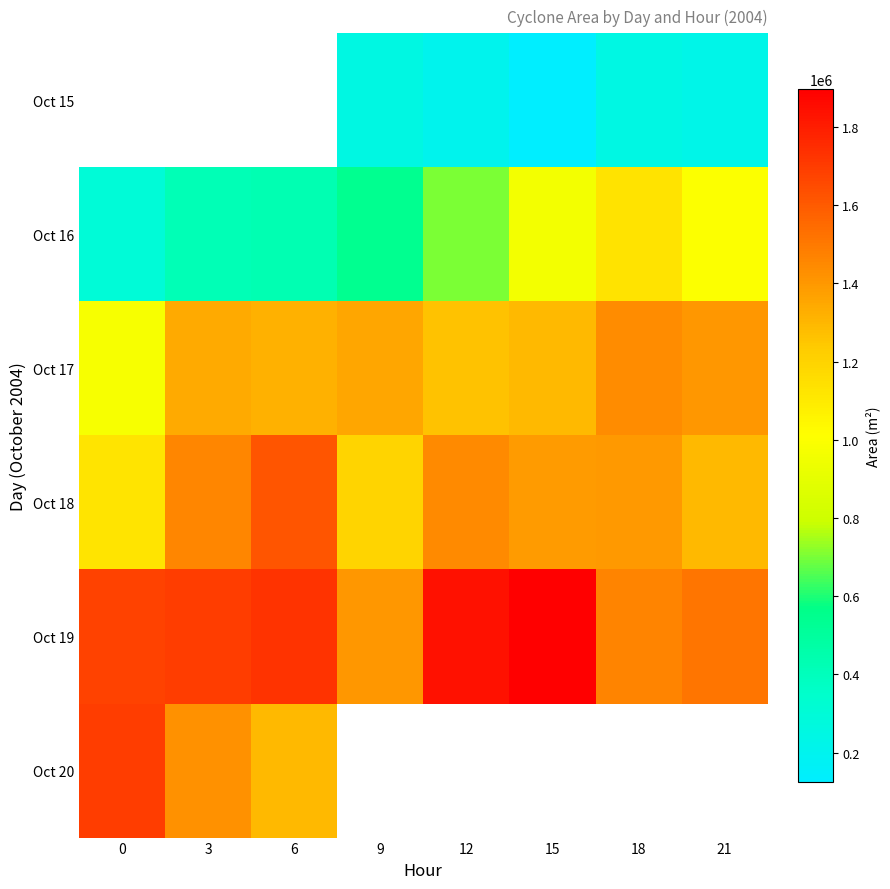

Which has a higher value, 15 or 12?

12